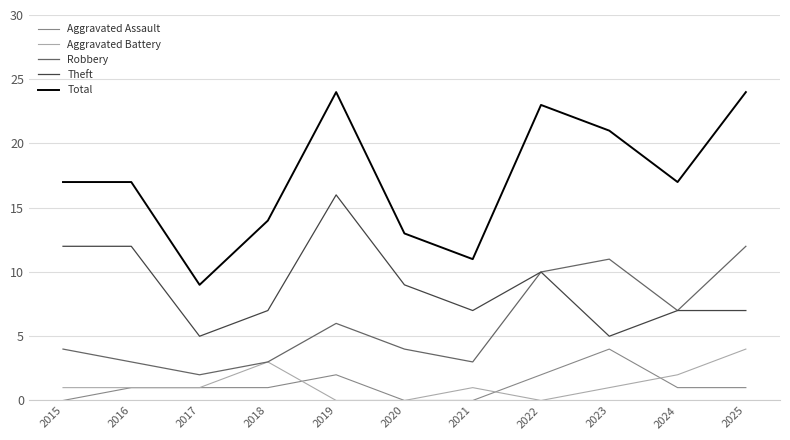

Does the chart display data point markers on the line(s)?

No